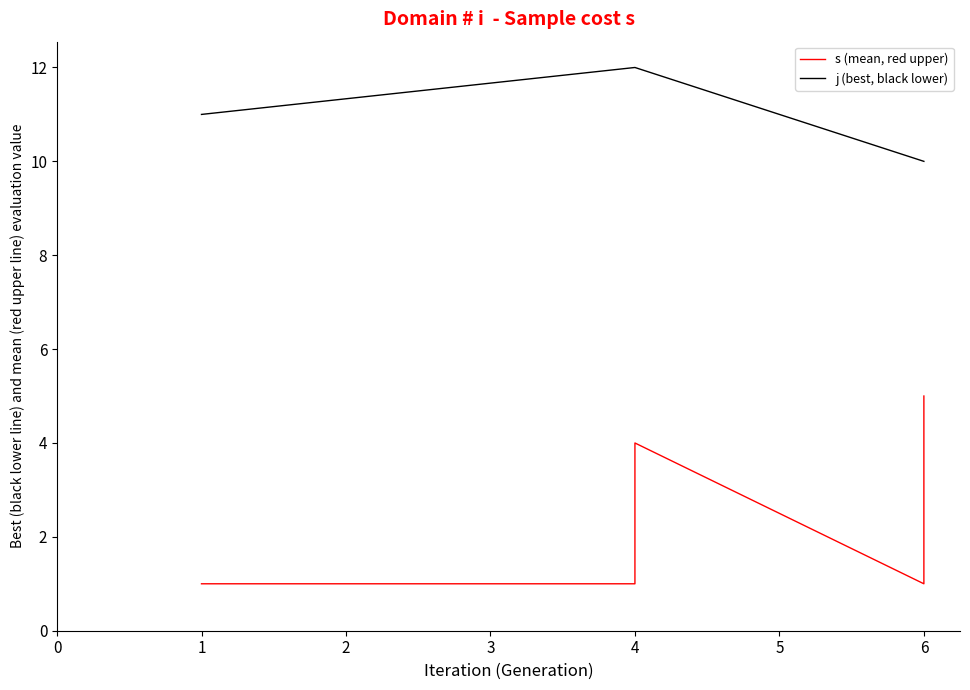

True or false: s (mean, red upper) has more than 2 interior local peaks.

False